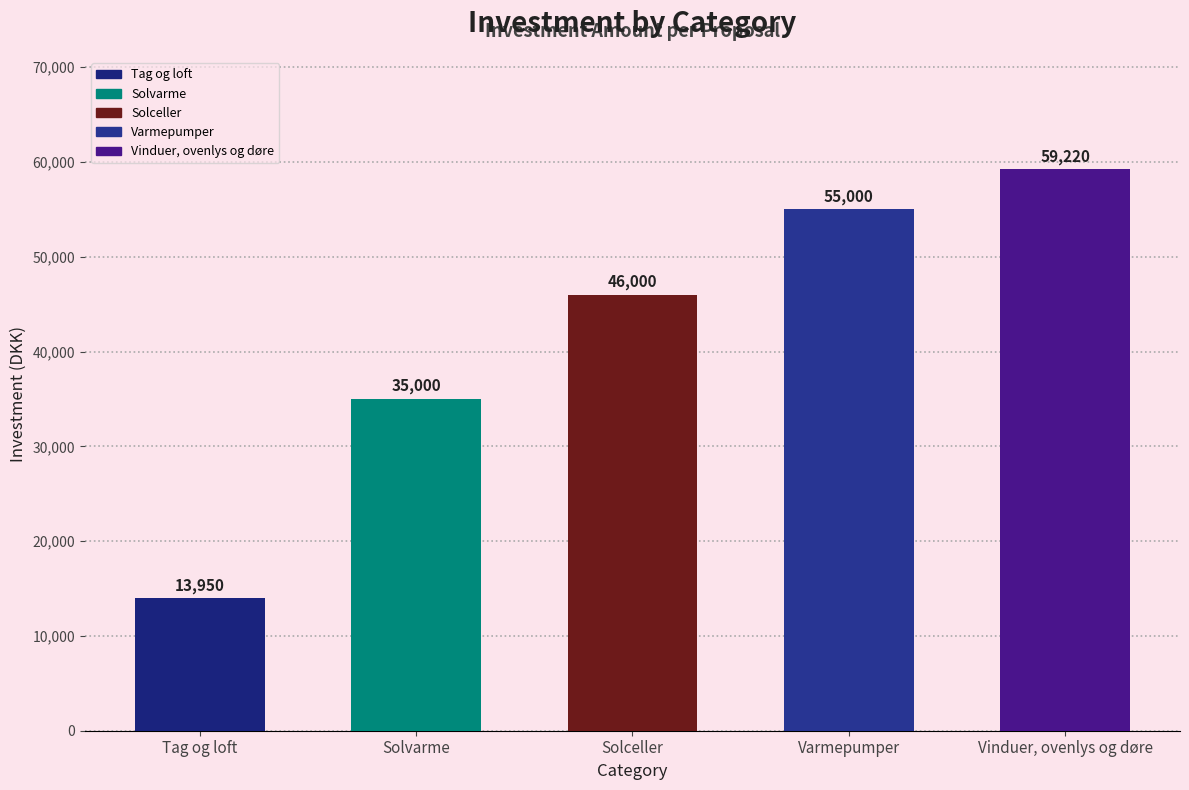

Does the chart contain stacked bars?

No